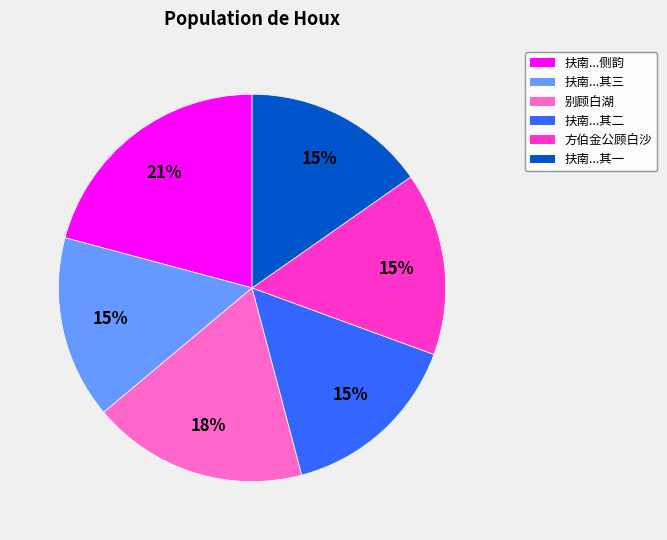

Count the number of slices in the pie.

6